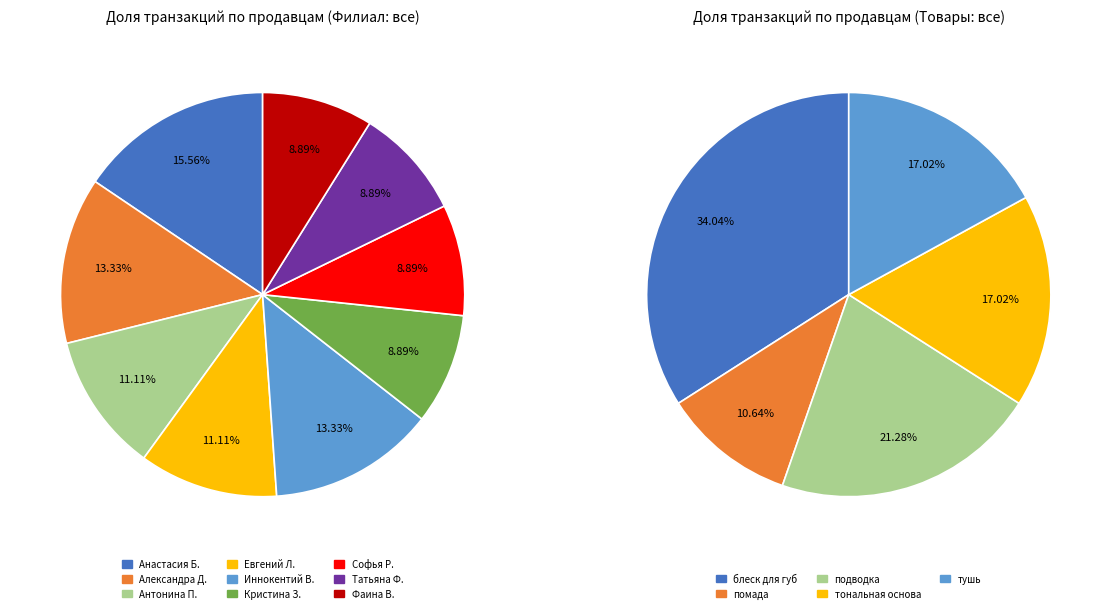

Does any single category account for the majority?

No